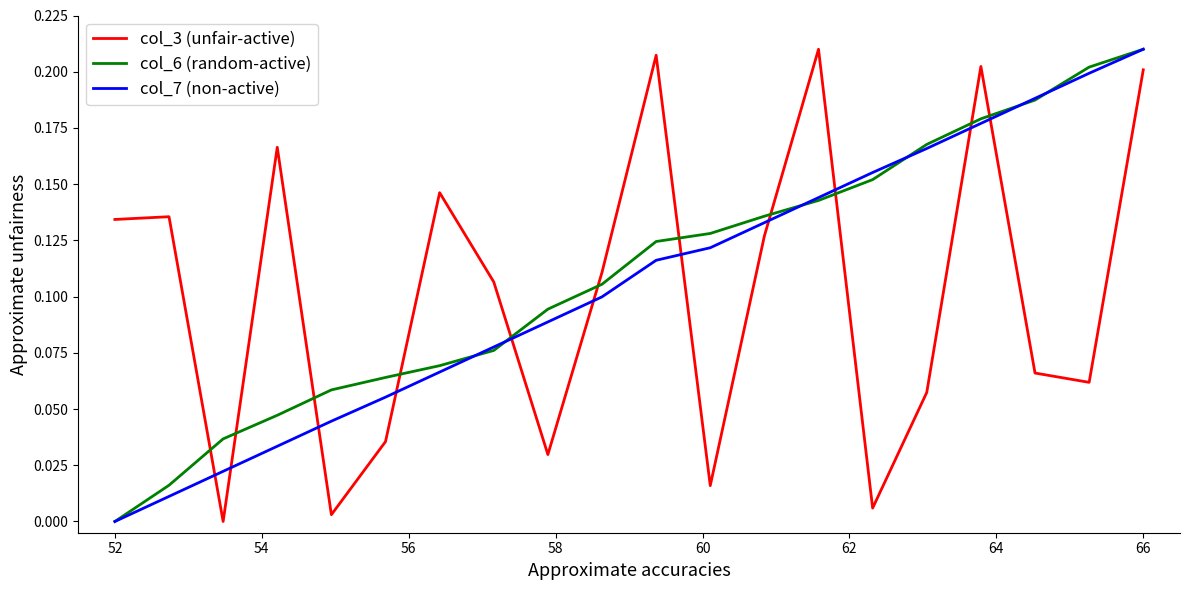

How many times do col_6 (random-active) and col_3 (unfair-active) cross each other?

11